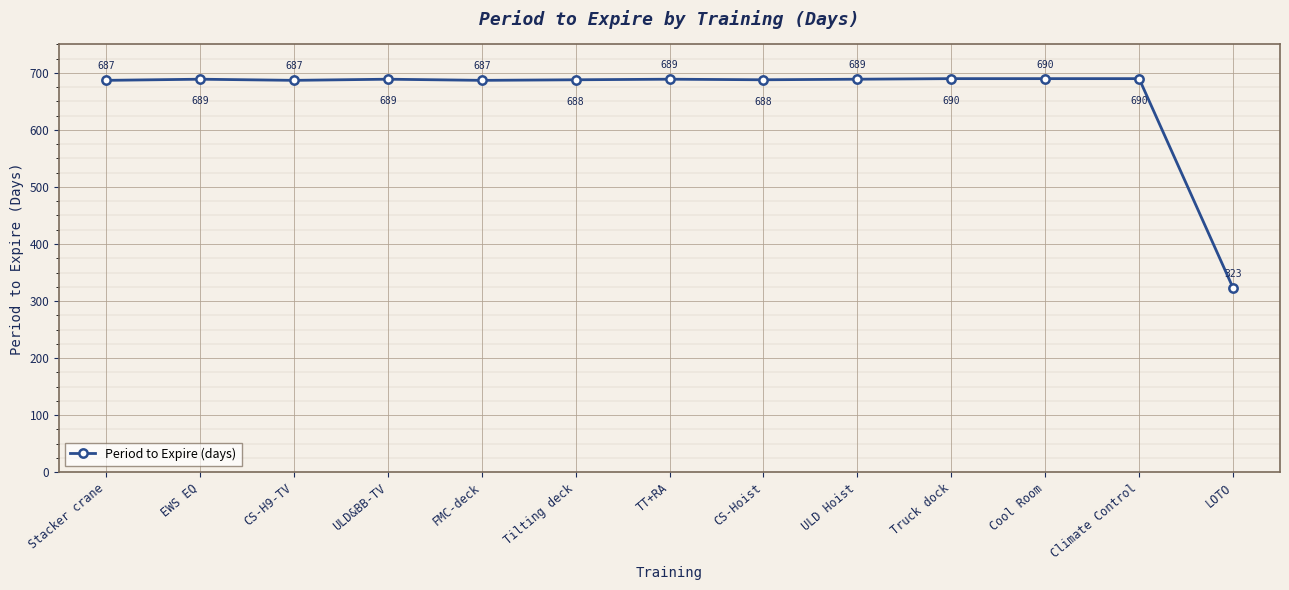

Reading left to right, transcribe all the data shown in this chart.

Stacker crane=687	EWS EQ=689	CS-H9-TV=687	ULD&BB-TV=689	FMC-deck=687	Tilting deck=688	TT+RA=689	CS-Hoist=688	ULD Hoist=689	Truck dock=690	Cool Room=690	Climate Control=690	LOTO=323